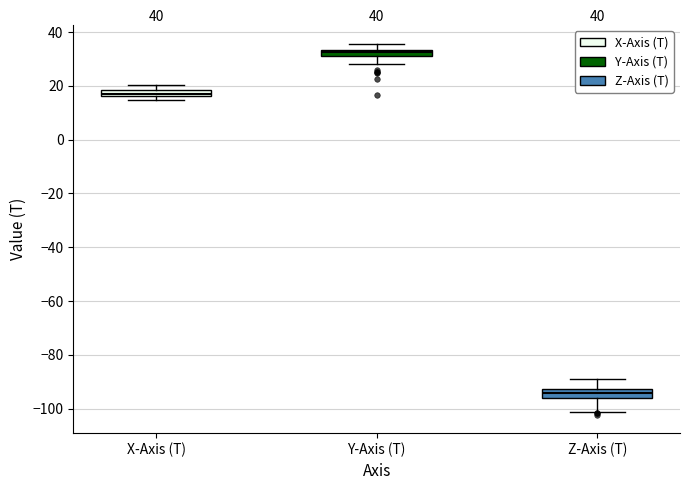

Where is the lower edge of the box for X-Axis (T) on the y-axis? The values are not printed on the chart, so give them approximately, as read against the axis.

16